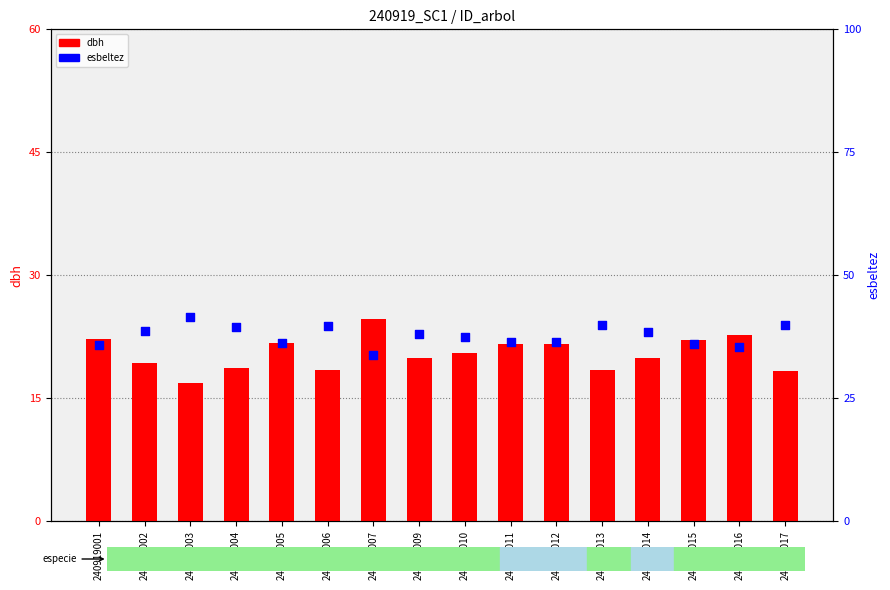

What is the total value across all series at 240919013?

58.2